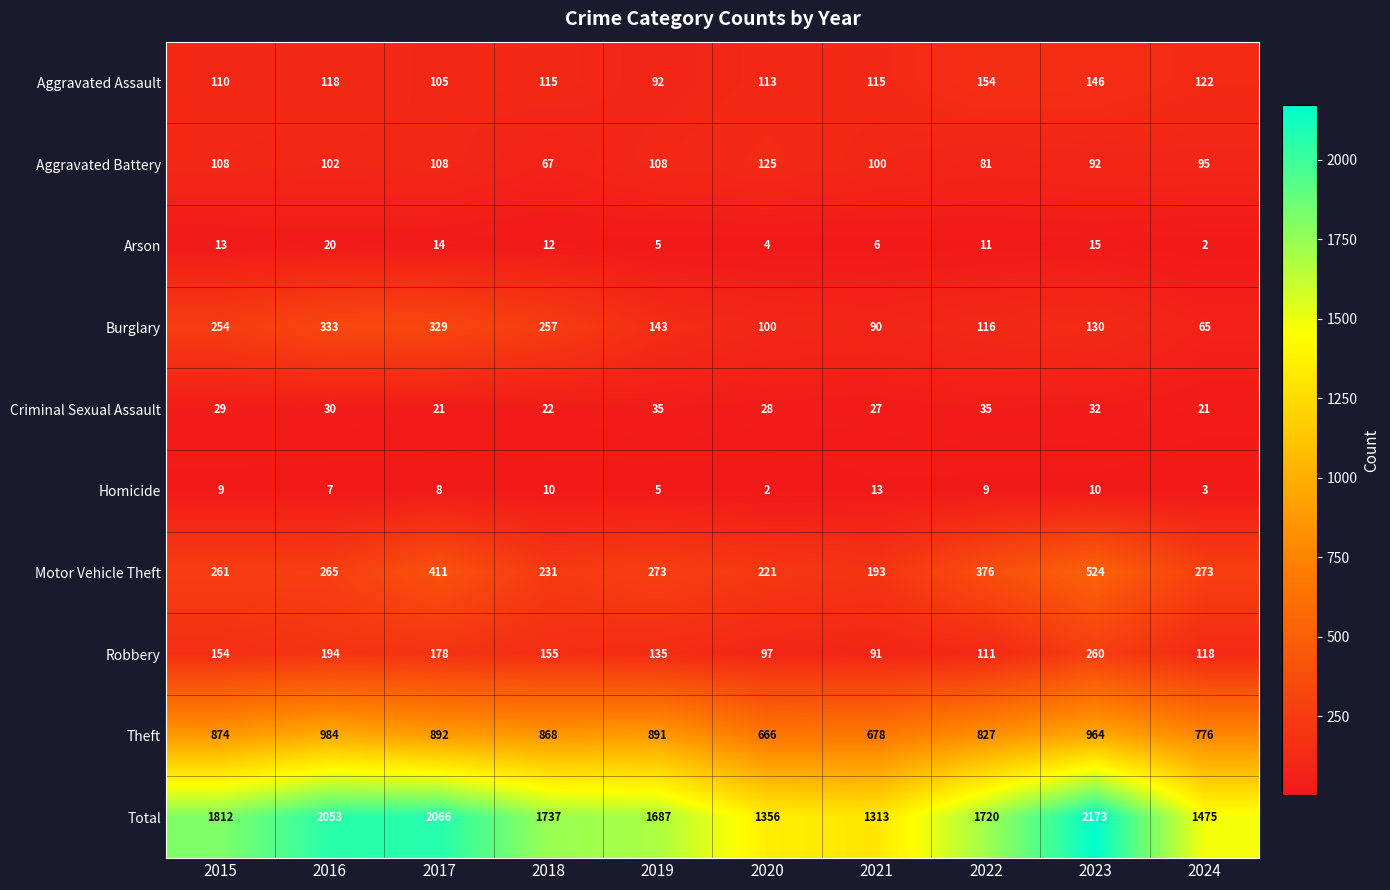

What value does the Robbery series have at 2023?

260